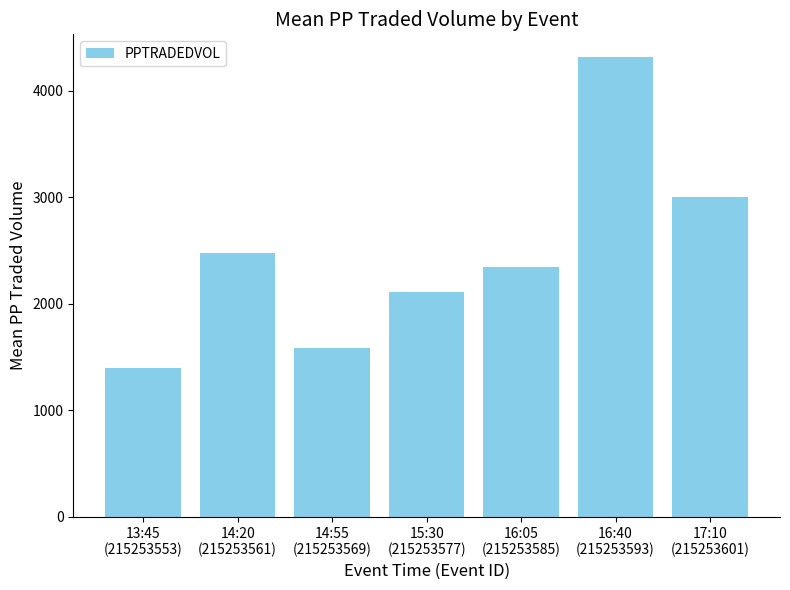

What value does the data have at 16:40
(215253593)?

4316.4